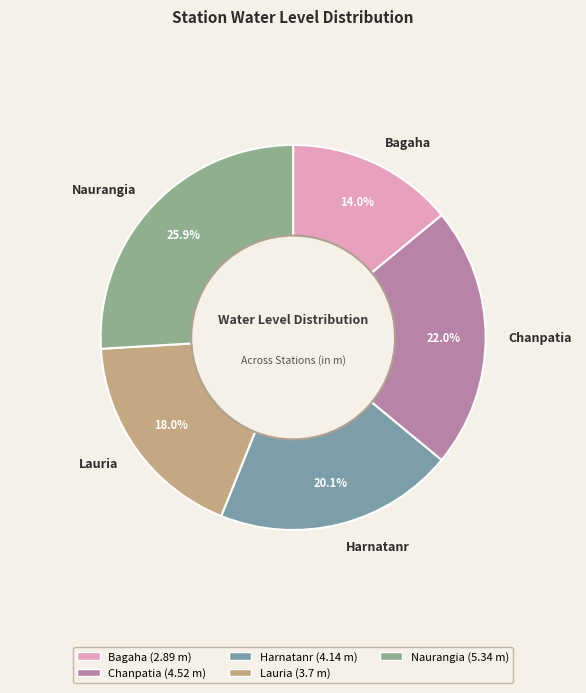

Does Naurangia account for over 50% of the chart?

No